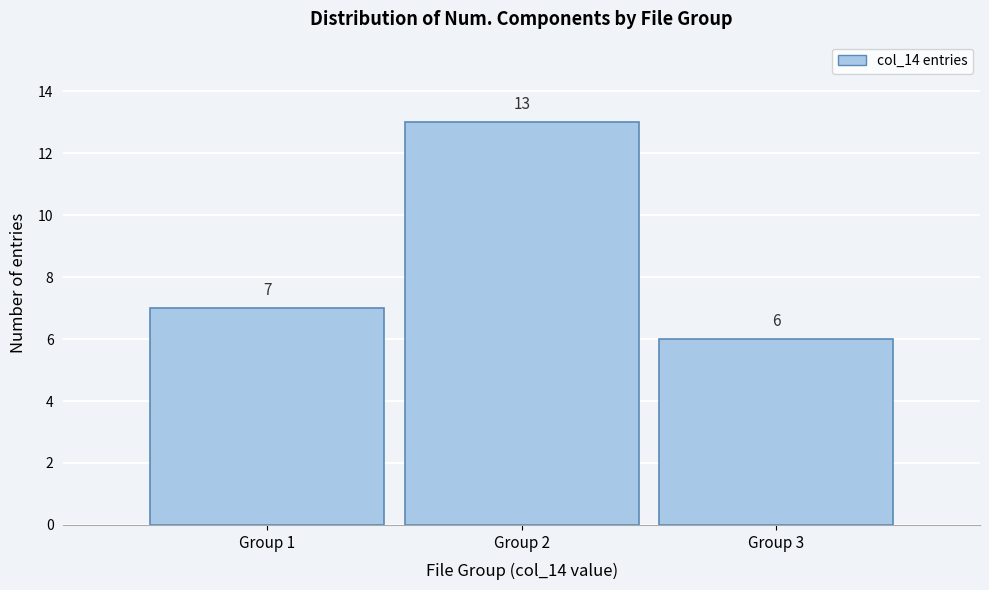

Which range on the x-axis has the tallest bar?

1.5 to 2.5